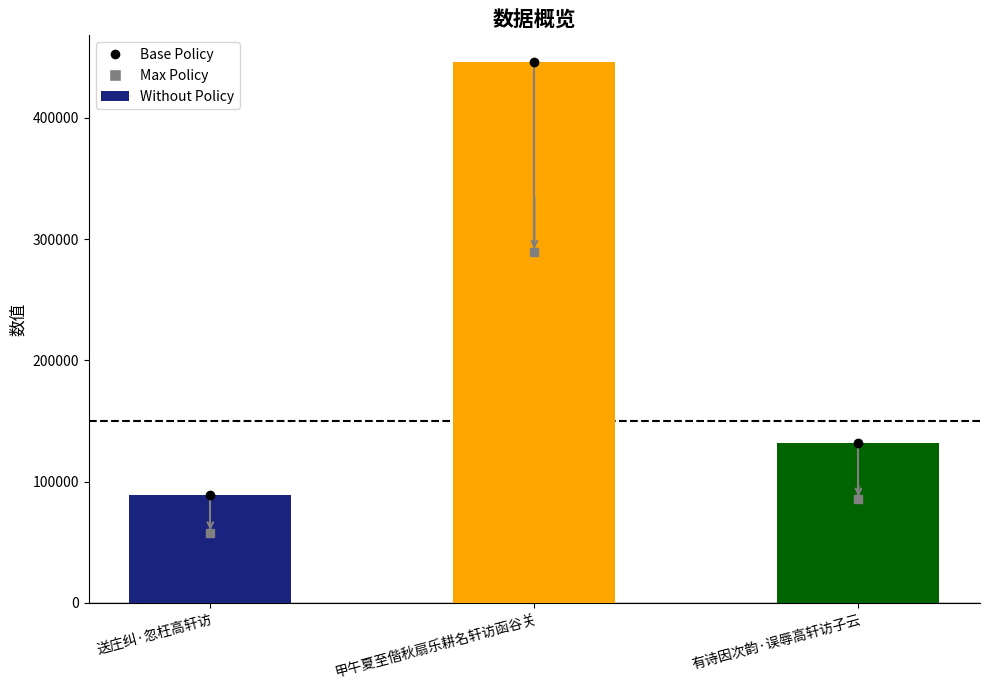

What is the sum of all values?

666252